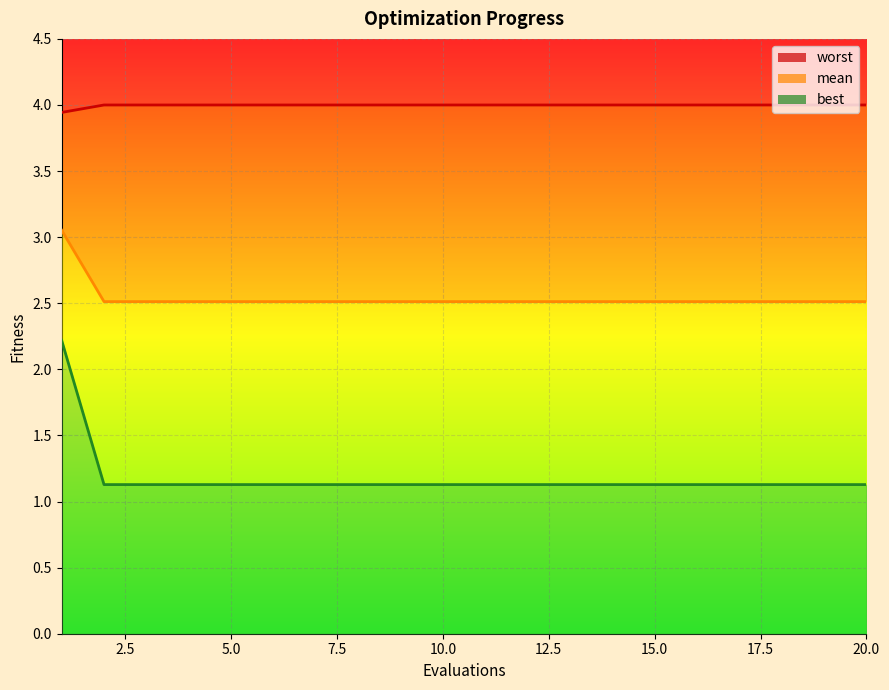

What is the average value of the mean_line series?

2.5